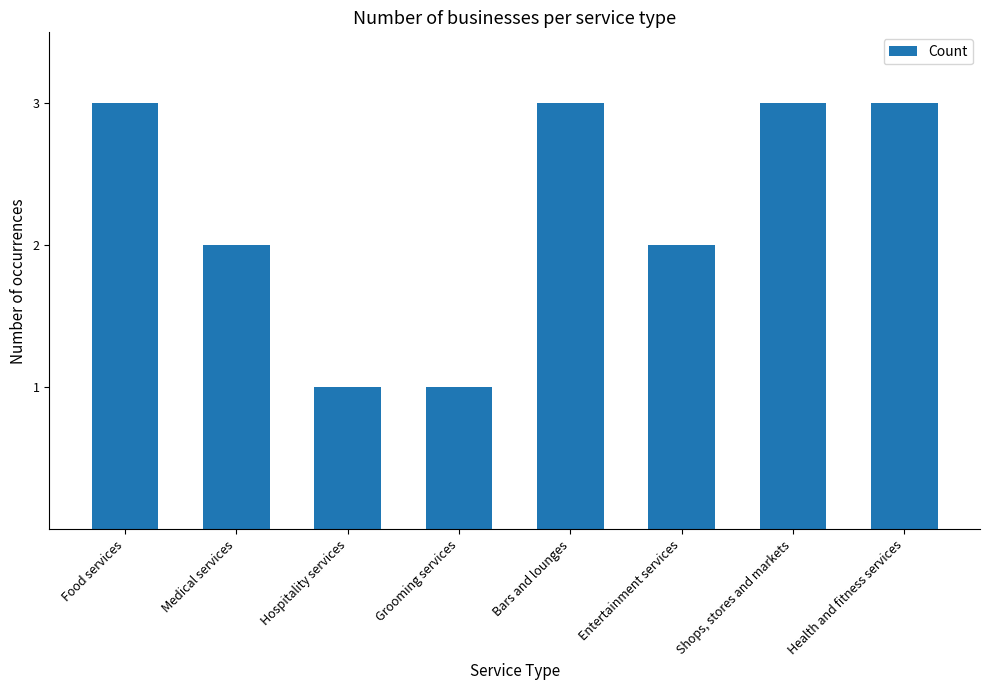

Between Entertainment services and Grooming services, which is larger?

Entertainment services